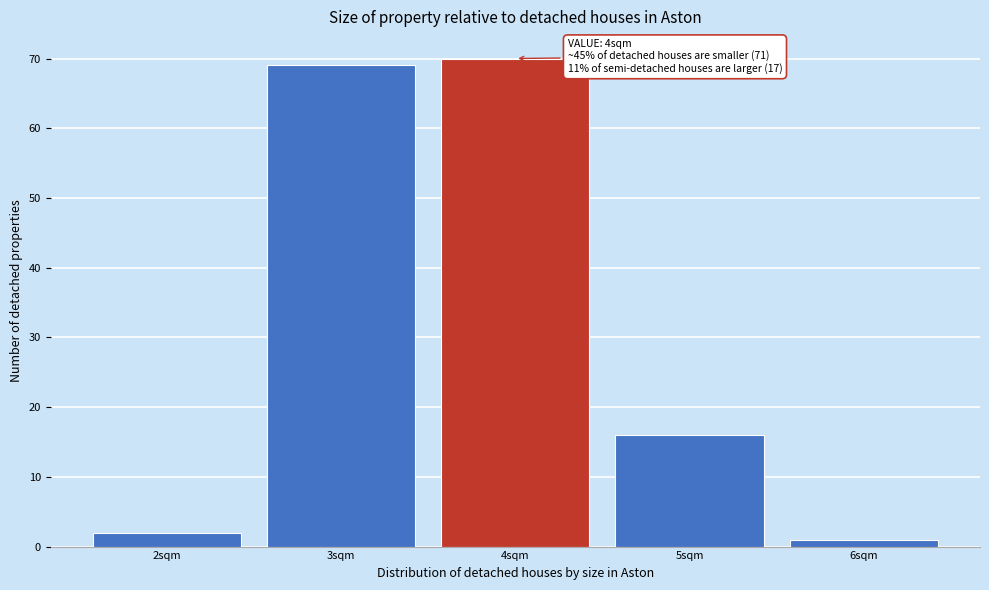

Which range on the x-axis has the tallest bar?

3.5 to 4.5